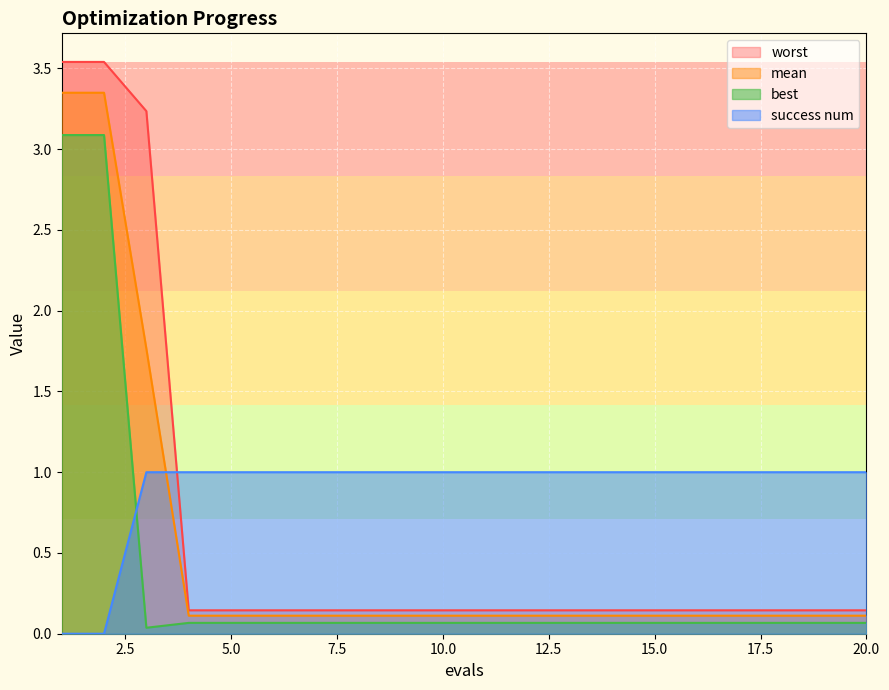

What is the value of the mean point at the 15th from the left?

0.1